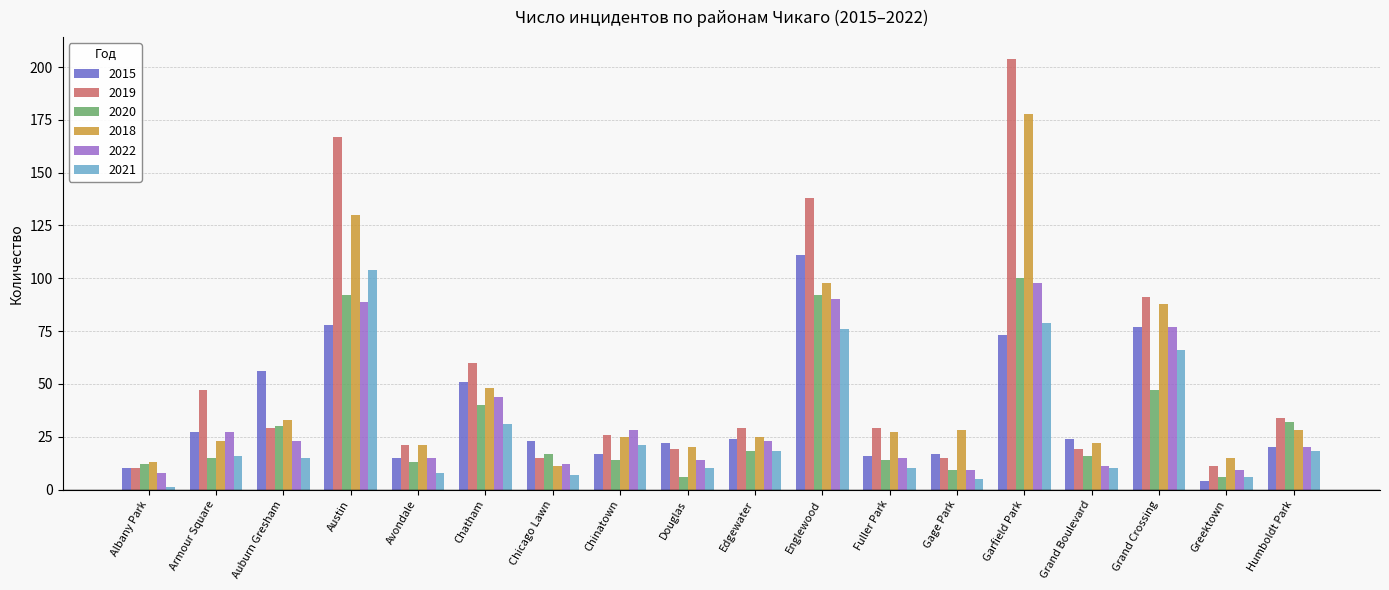

Reading left to right, transcribe all the data shown in this chart.

2015: 10	27	56	78	15	51	23	17	22	24	111	16	17	73	24	77	4	20
2019: 10	47	29	167	21	60	15	26	19	29	138	29	15	204	19	91	11	34
2020: 12	15	30	92	13	40	17	14	6	18	92	14	9	100	16	47	6	32
2018: 13	23	33	130	21	48	11	25	20	25	98	27	28	178	22	88	15	28
2022: 8	27	23	89	15	44	12	28	14	23	90	15	9	98	11	77	9	20
2021: 1	16	15	104	8	31	7	21	10	18	76	10	5	79	10	66	6	18